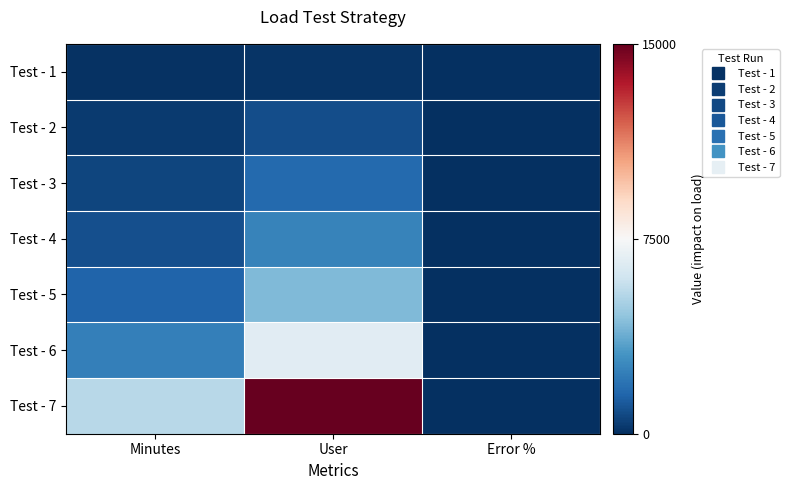

Which series has the largest range (max minus min)?

Test - 7